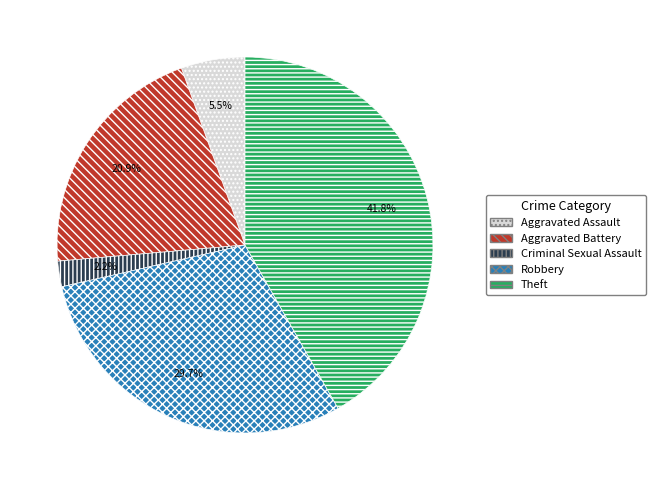

Is there any slice that represents more than half of the pie?

No